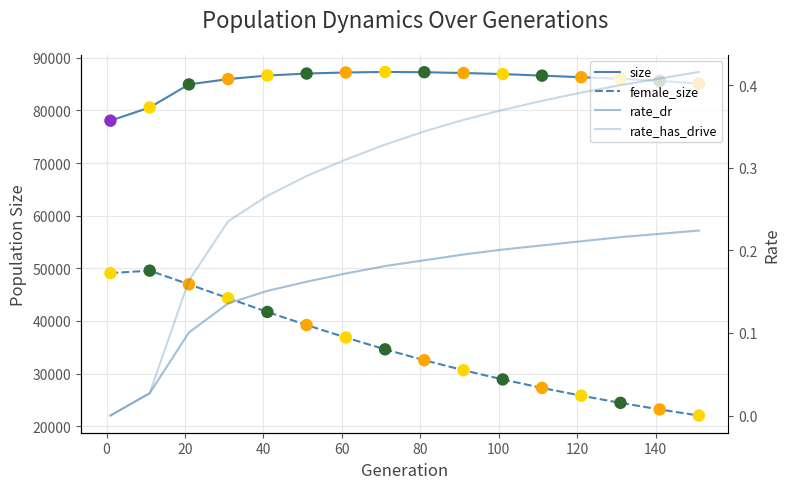

Which series reaches the minimum Y coordinate?

rate_dr